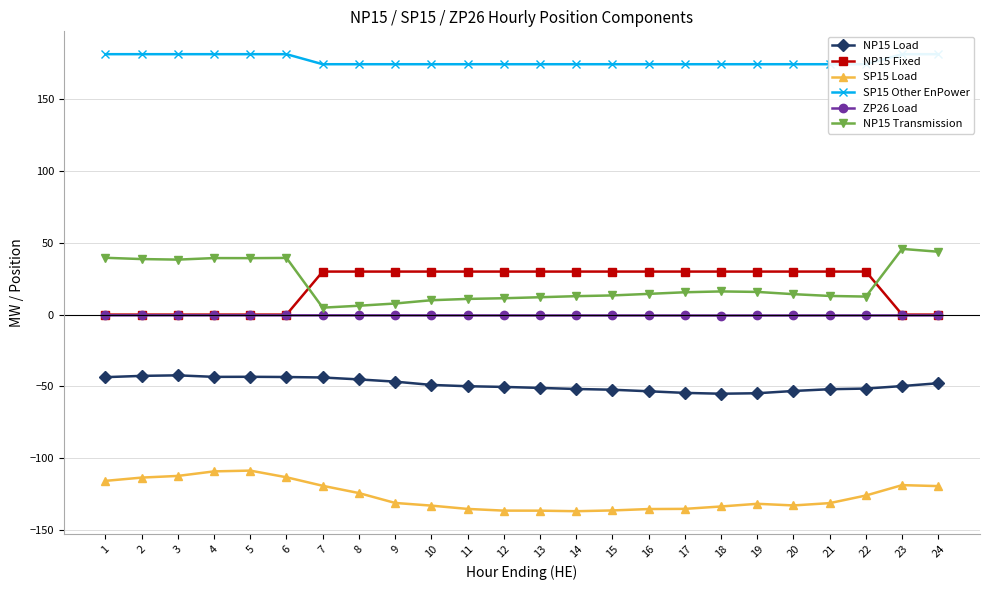

What is the minimum value shown in the chart?

-137.1